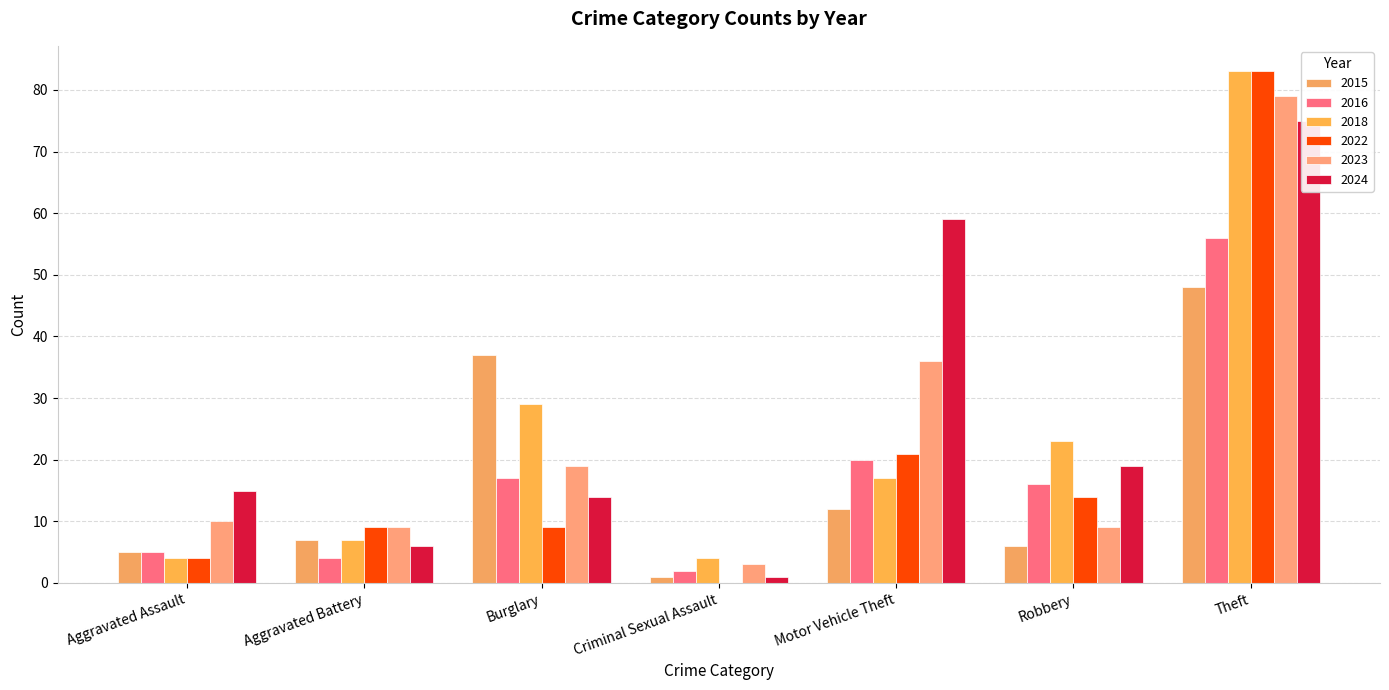

Which category has the highest value in the 2022 series?

Theft